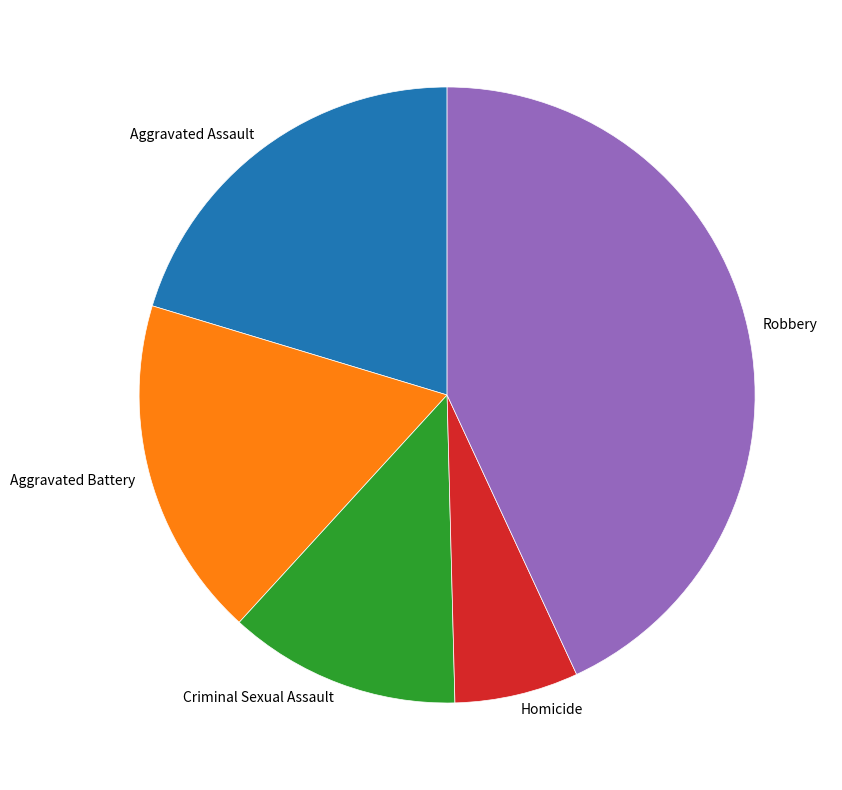

Rank the categories by value from highest to lowest.

Robbery, Aggravated Assault, Aggravated Battery, Criminal Sexual Assault, Homicide